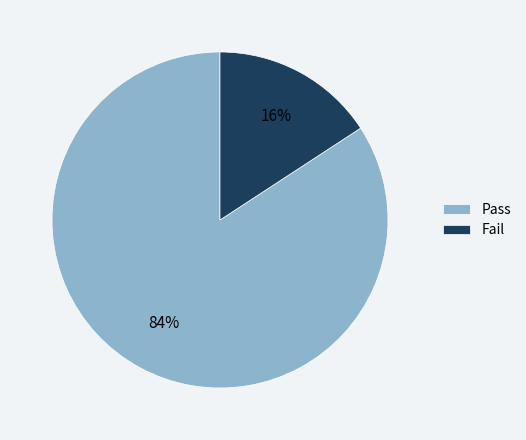

Combined, do Pass and Fail account for over 50%?

Yes